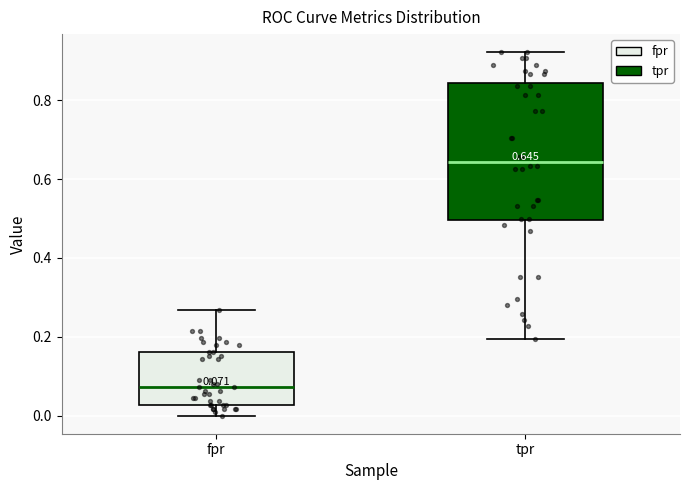

Which box is the tallest, from its lower edge to its upper edge?

tpr